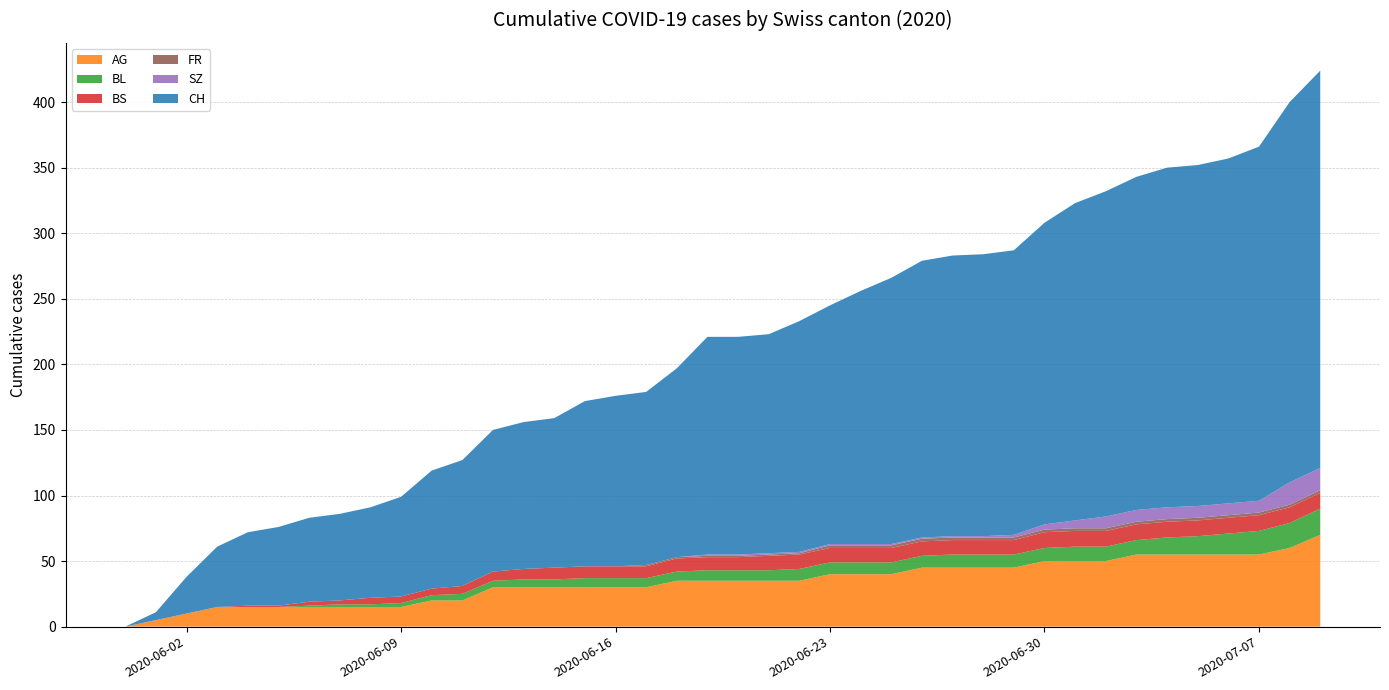

Reading right to left, list all the values displayed in this chart.

AG: 70	60	55	55	55	55	55	50	50	50	45	45	45	45	40	40	40	35	35	35	35	35	30	30	30	30	30	30	20	20	15	15	15	15	15	15	15	10	5	0
BL: 20	19	18	16	14	13	11	11	11	10	10	10	10	9	9	9	9	9	8	8	8	7	7	7	7	6	6	5	5	4	3	2	2	1	0	0	0	0	0	0
BS: 12	12	12	12	12	12	12	12	12	12	11	11	11	11	11	11	11	11	11	10	10	10	9	9	9	9	8	7	6	5	5	5	3	3	1	1	0	0	0	0
FR: 2	2	2	2	2	2	2	2	2	2	2	2	2	2	2	2	2	1	1	1	1	1	1	0	0	0	0	0	0	0	0	0	0	0	0	0	0	0	0	0
SZ: 17	17	9	9	9	9	9	9	6	4	2	1	1	1	1	1	1	1	1	1	1	0	0	0	0	0	0	0	0	0	0	0	0	0	0	0	0	0	0	0
CH: 303	290	270	263	260	259	254	248	242	230	217	215	214	211	203	193	182	176	167	166	166	144	132	130	126	114	112	108	96	90	76	69	66	64	60	56	46	28	6	0